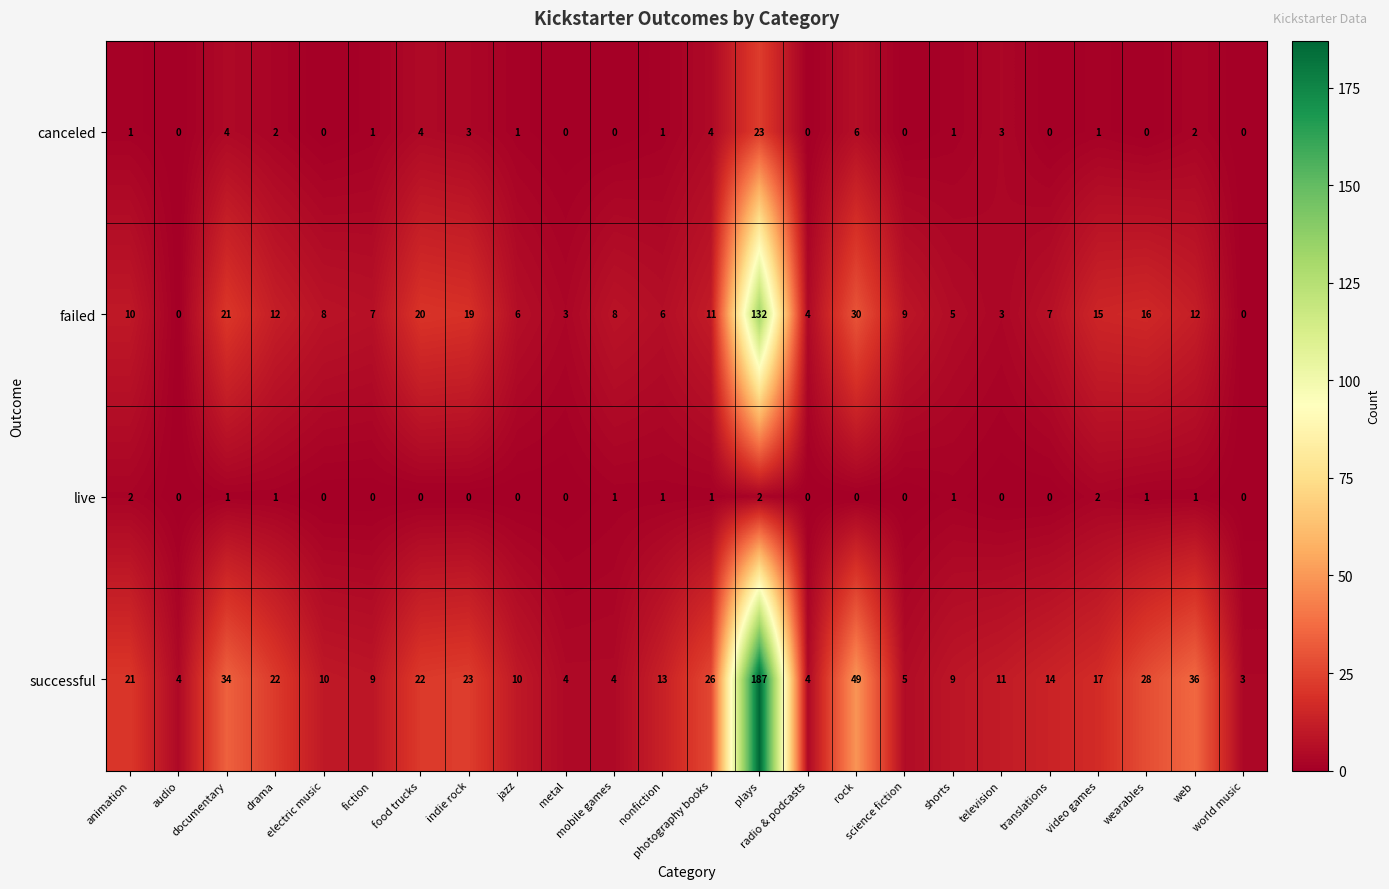

List the series in order of their peak value, lowest first.

live, canceled, failed, successful